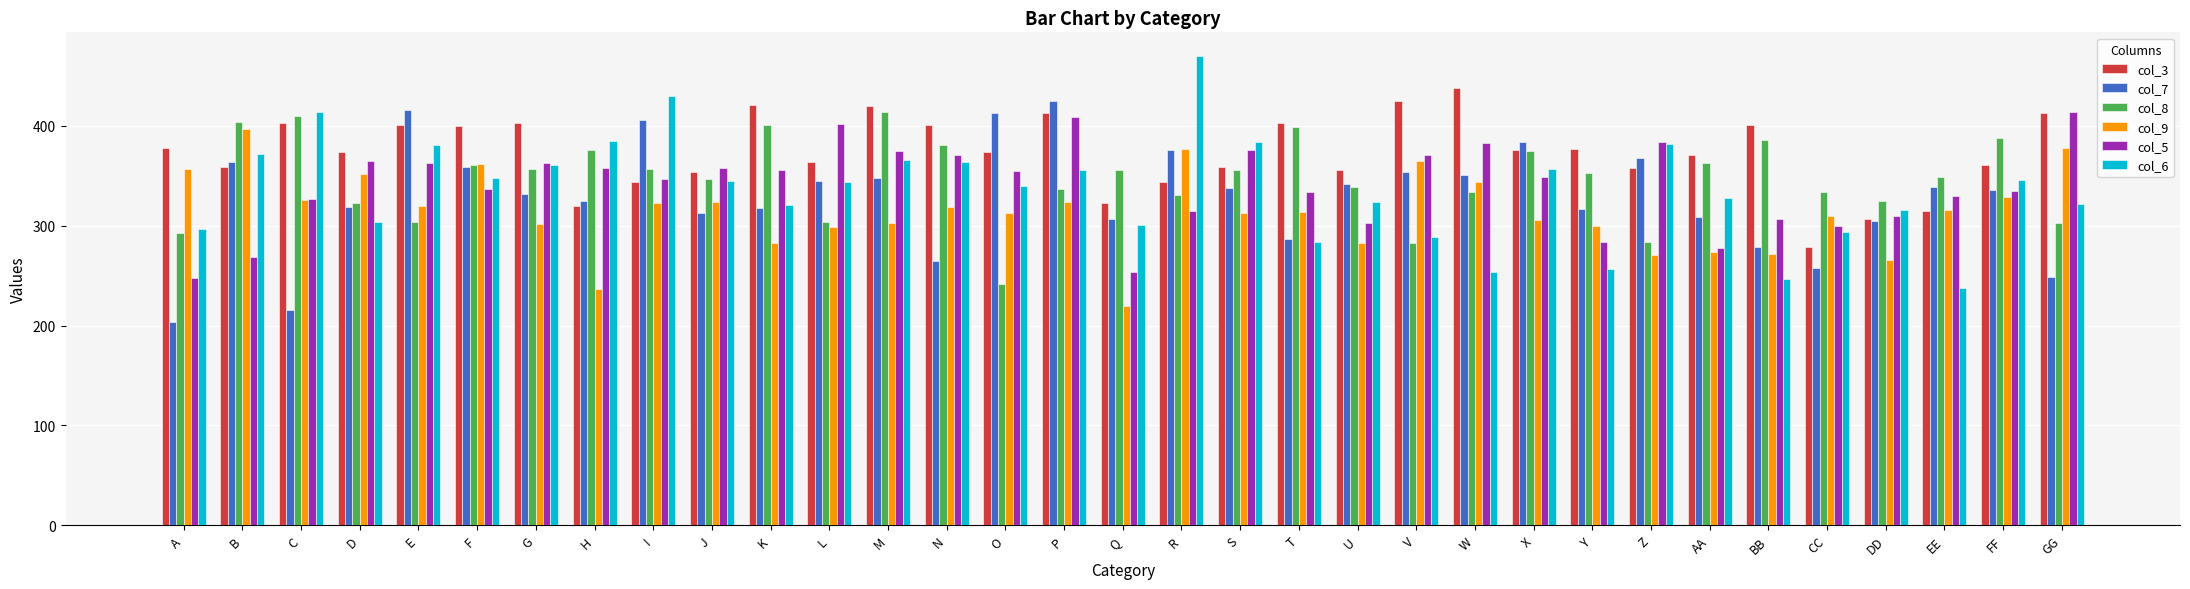

True or false: col_3 has a value of 401 at BB.

True